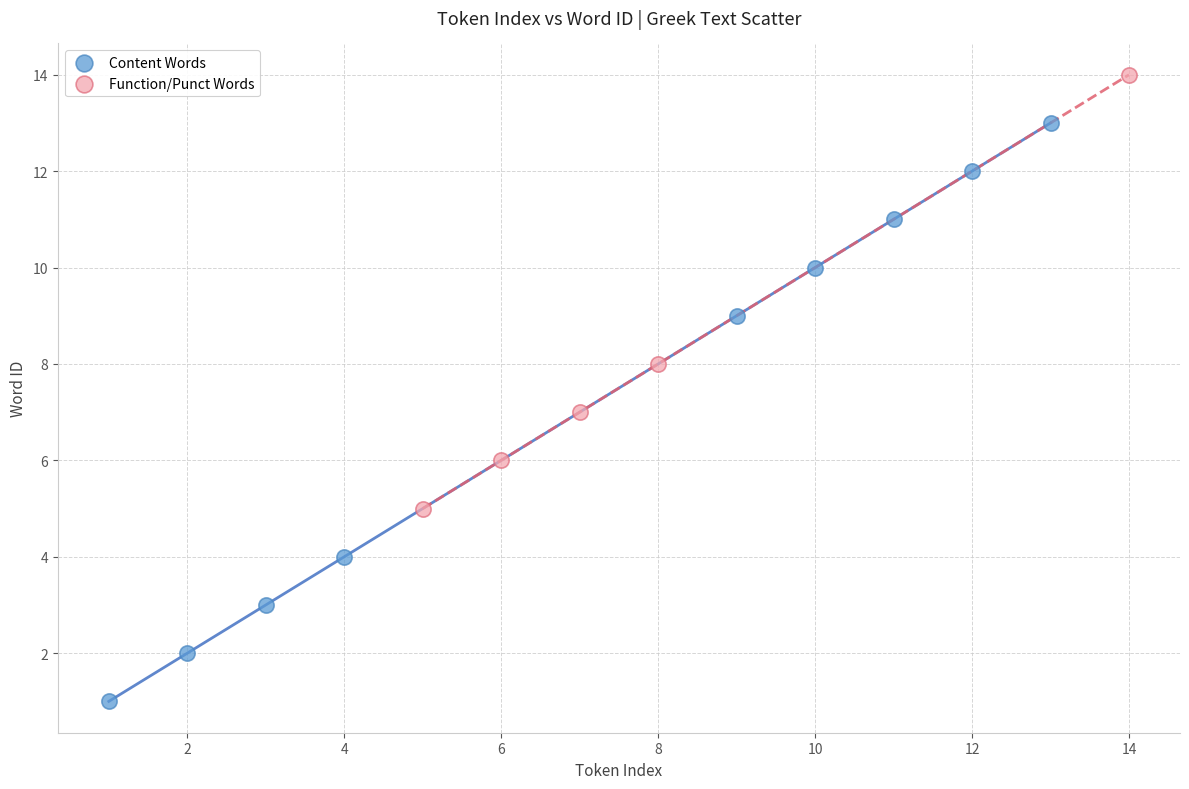

Which series has the largest Y range (max minus min)?

Content Words